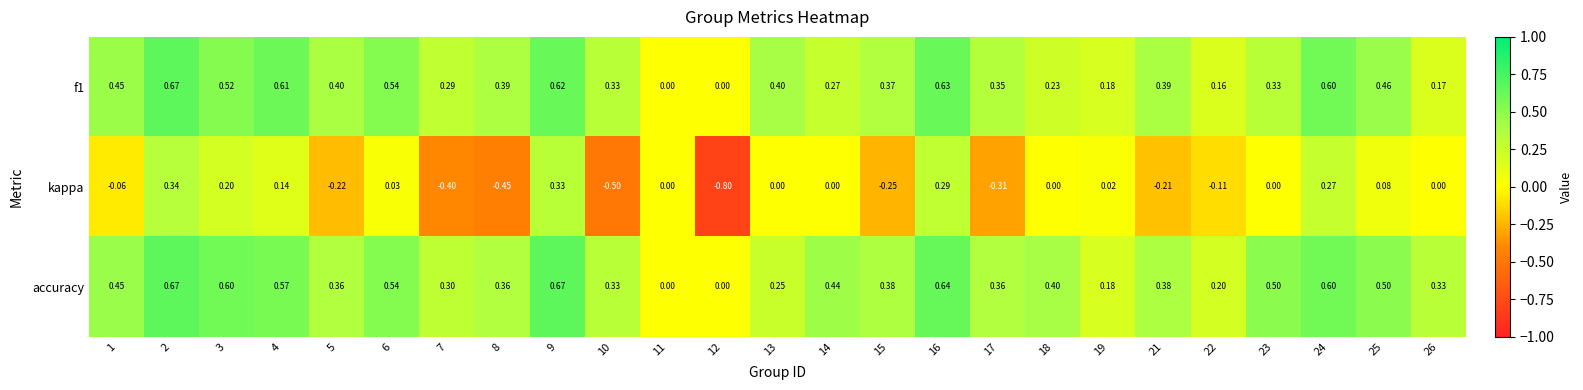

Which series has the largest total across all categories?

accuracy